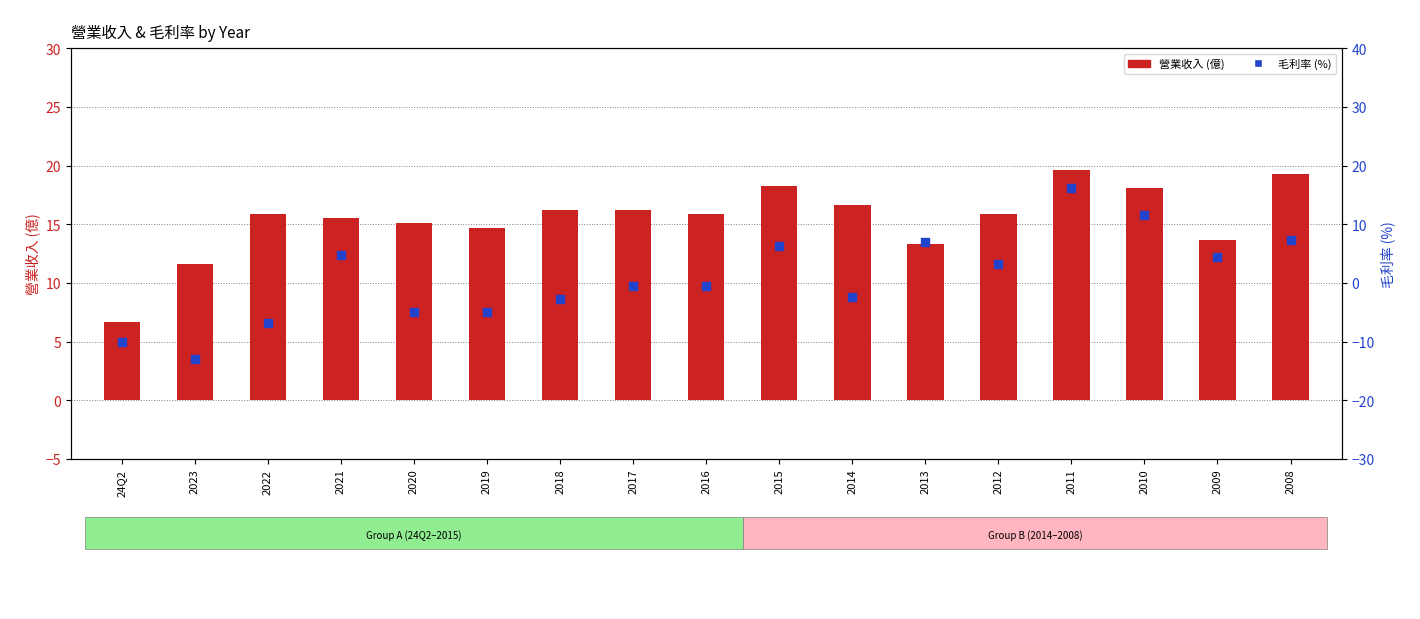

Which series has the largest total across all categories?

營業收入 (億)